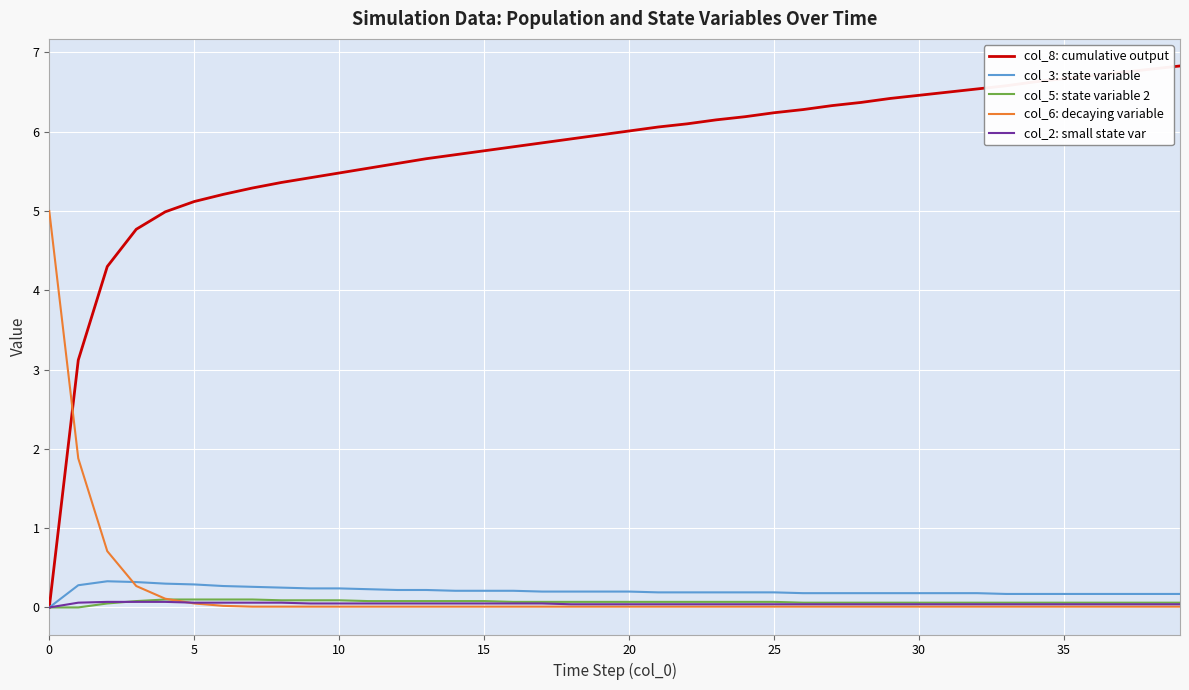

Which series has the largest range (max minus min)?

col_8: cumulative output